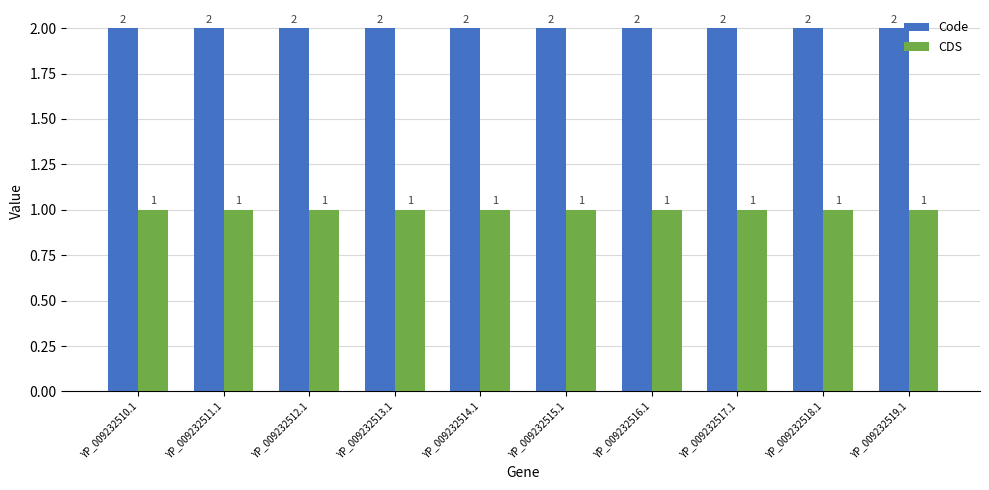

What is the sum of all CDS values?

10